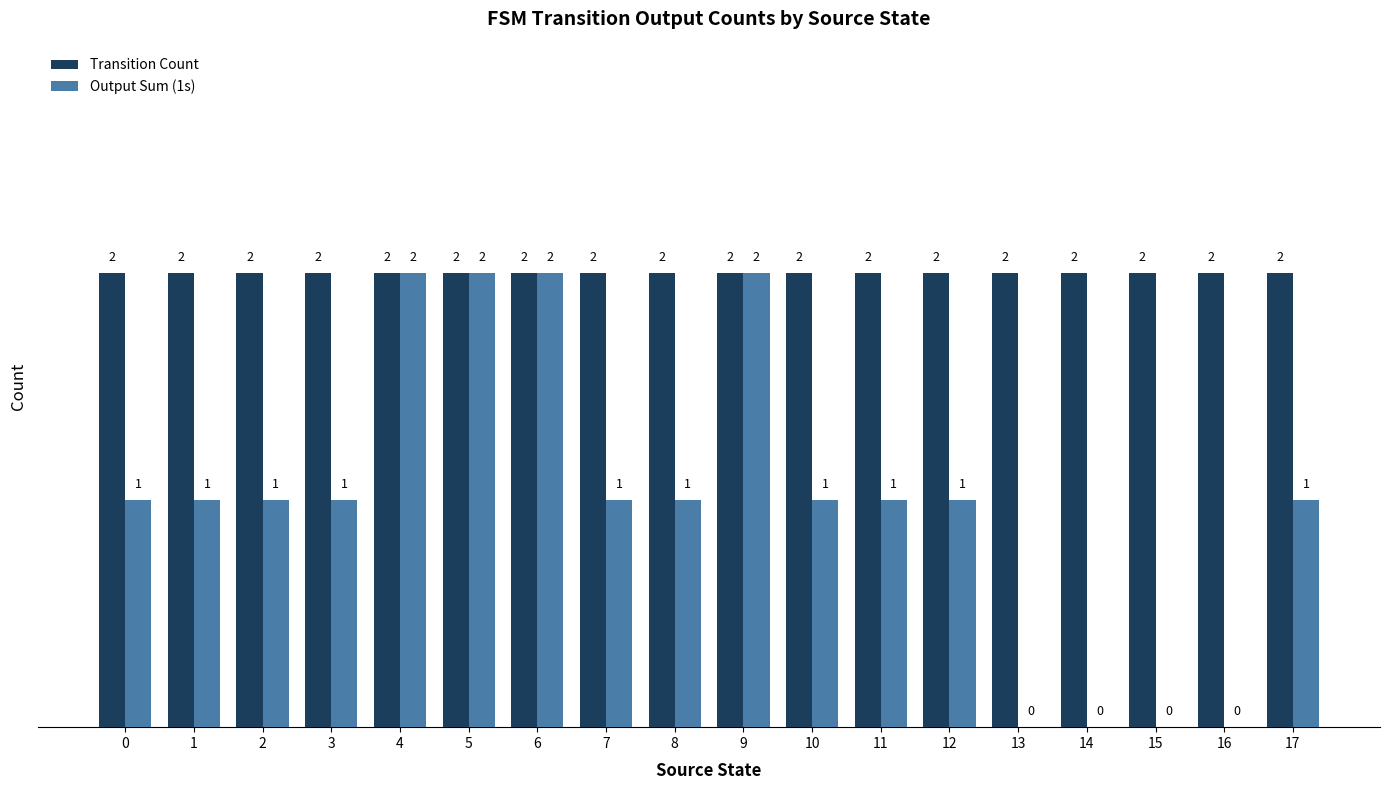

True or false: Output Sum (1s) has a value of 1 at 1.

True